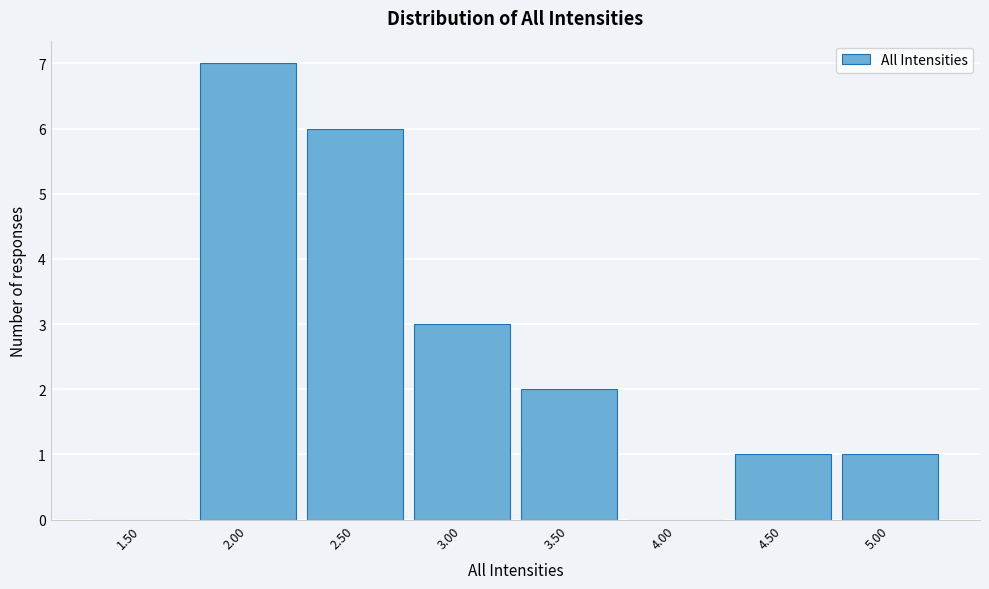

Reading left to right, what are all the values shown in this chart?

1.50=0	2.00=7	2.50=6	3.00=3	3.50=2	4.00=0	4.50=1	5.00=1